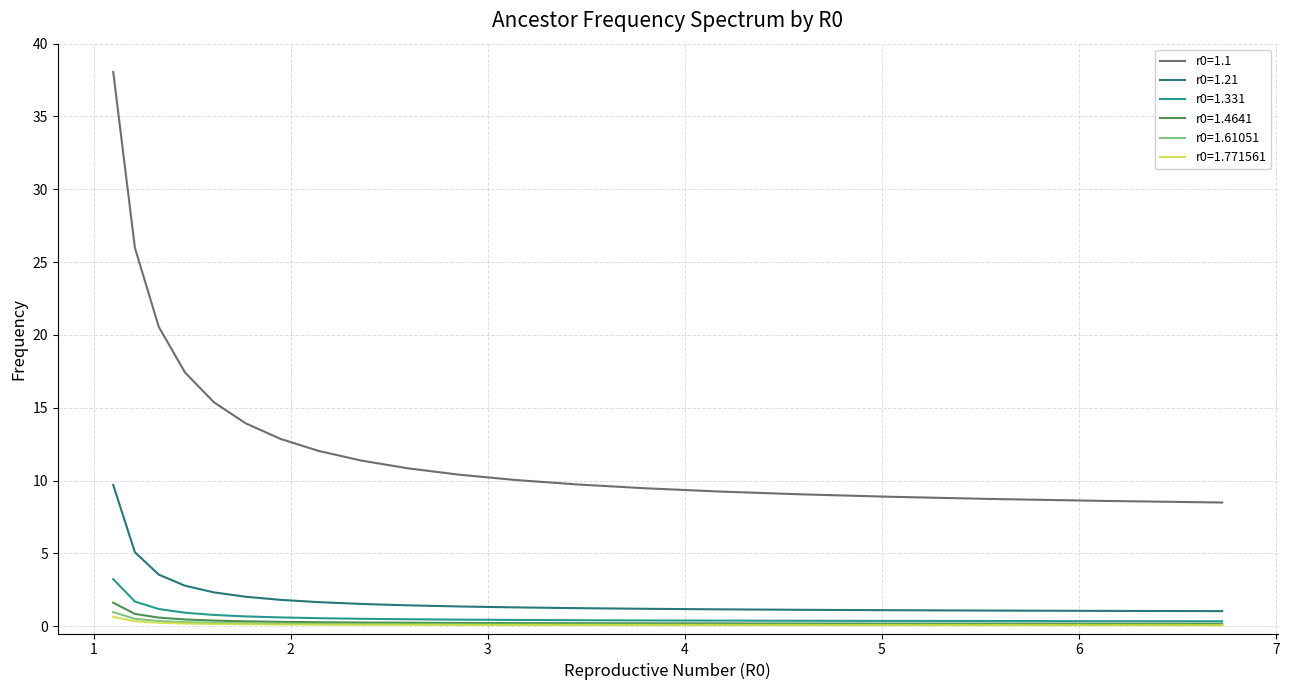

Which series has the largest range (max minus min)?

r0=1.1